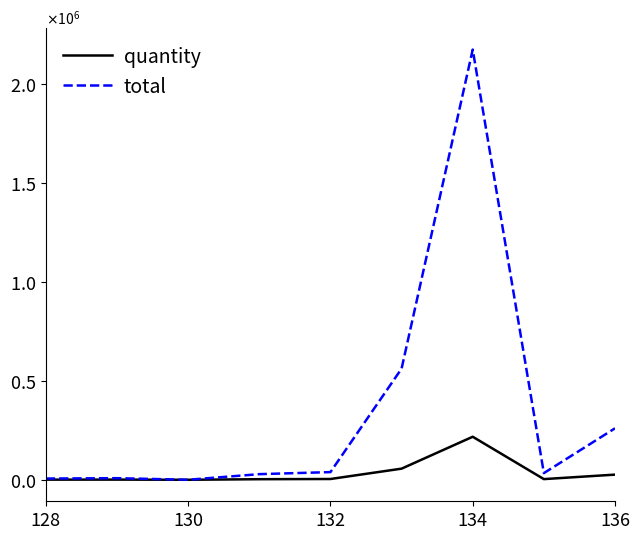

In quantity, how many points are higher than both neighbors (excluding endpoints)?

2